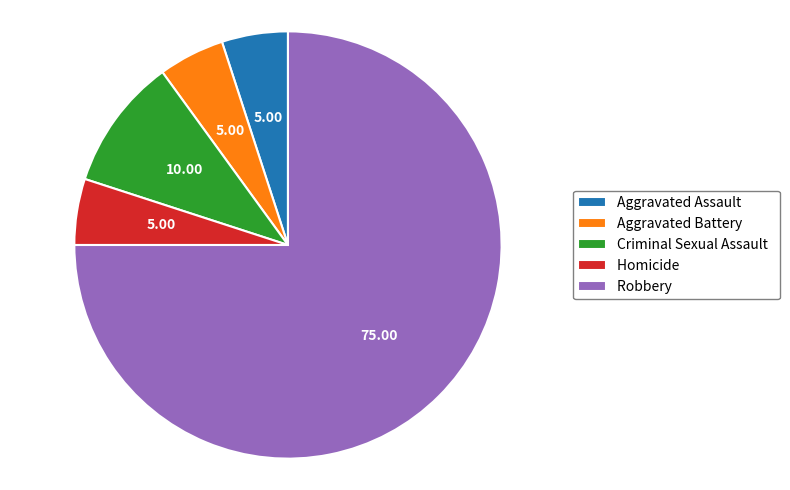

Combined, do Aggravated Assault and Aggravated Battery account for over 50%?

No